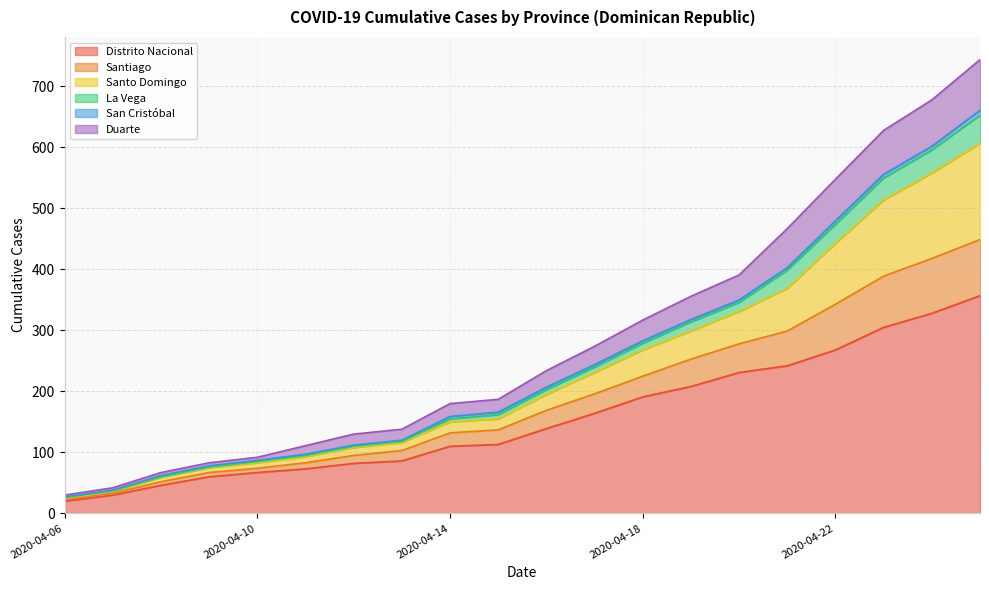

Which label corresponds to the largest value in the chart?

2020-04-25